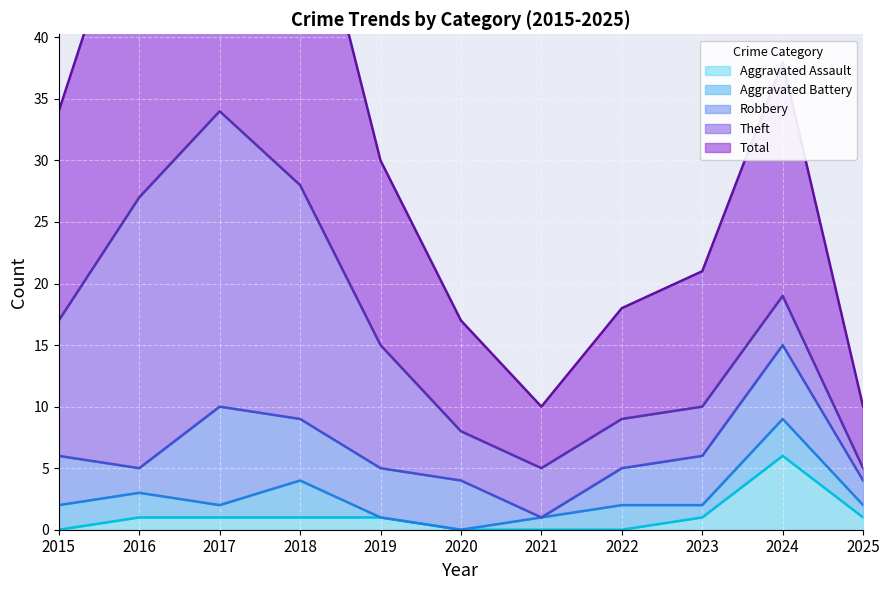

Reading left to right, what are all the values shown in this chart?

Aggravated Assault: 2015=0	2016=1	2017=1	2018=1	2019=1	2020=0	2021=0	2022=0	2023=1	2024=6	2025=1
Aggravated Battery: 2015=2	2016=2	2017=1	2018=3	2019=0	2020=0	2021=1	2022=2	2023=1	2024=3	2025=1
Robbery: 2015=4	2016=2	2017=8	2018=5	2019=4	2020=4	2021=0	2022=3	2023=4	2024=6	2025=2
Theft: 2015=11	2016=22	2017=24	2018=19	2019=10	2020=4	2021=4	2022=4	2023=4	2024=4	2025=1
Total: 2015=17	2016=27	2017=35	2018=28	2019=15	2020=9	2021=5	2022=9	2023=11	2024=19	2025=5